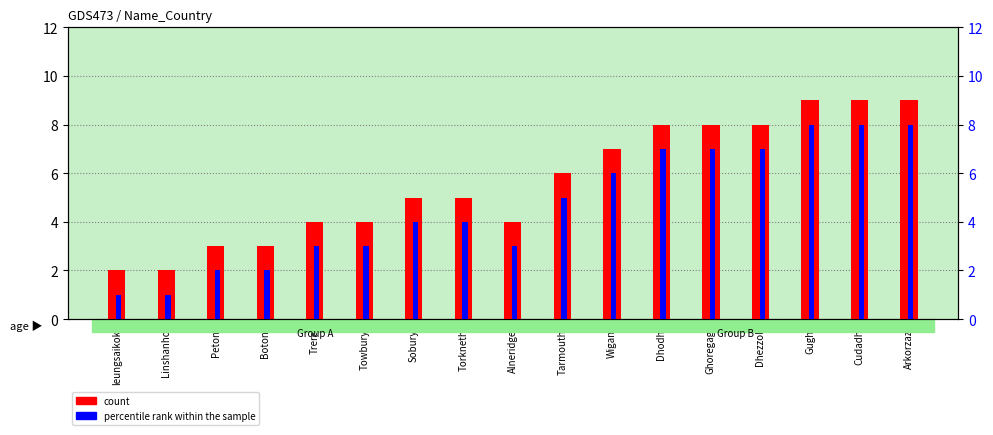

Where is count nearest to the value 5?

Sobury